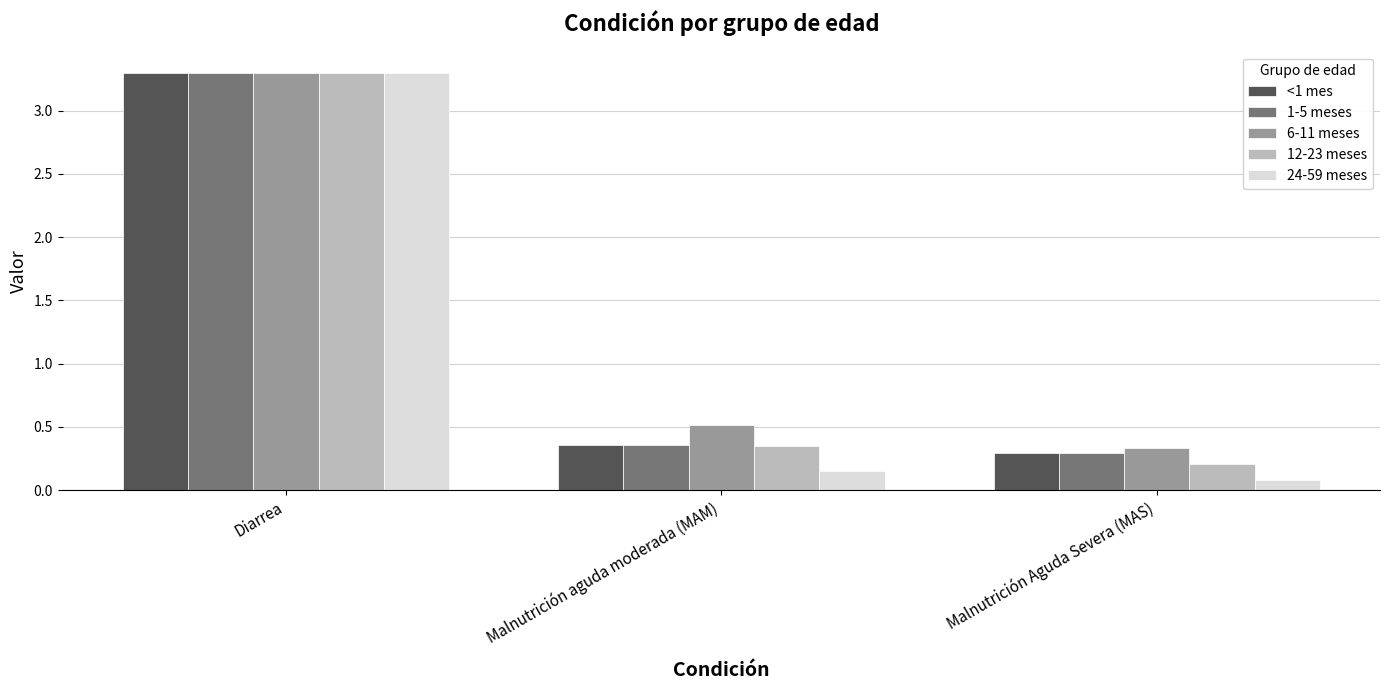

What is the smallest value displayed?

0.1